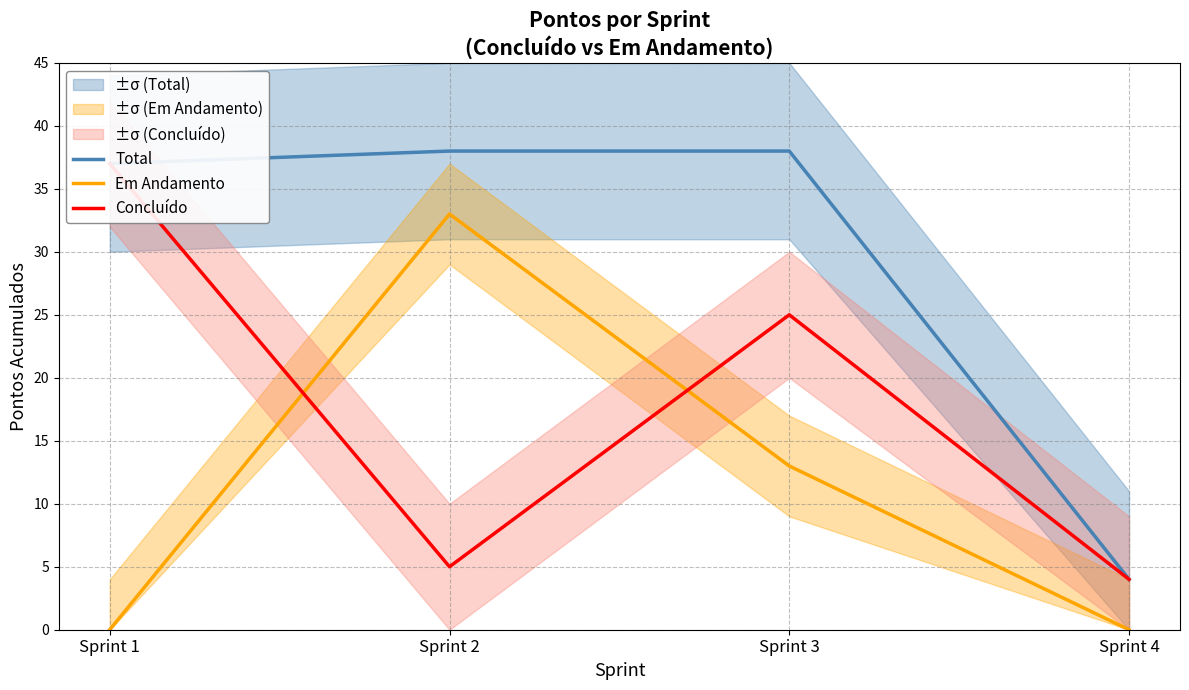

Which series has the largest range (max minus min)?

Total